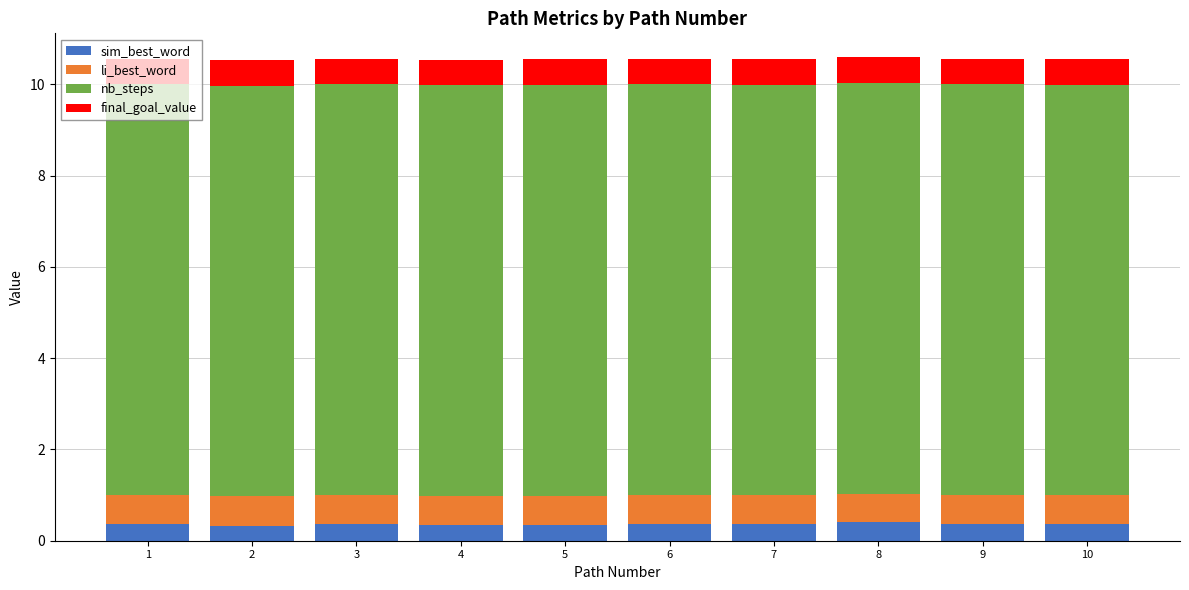

What is the average value of the sim_best_word series?

0.4